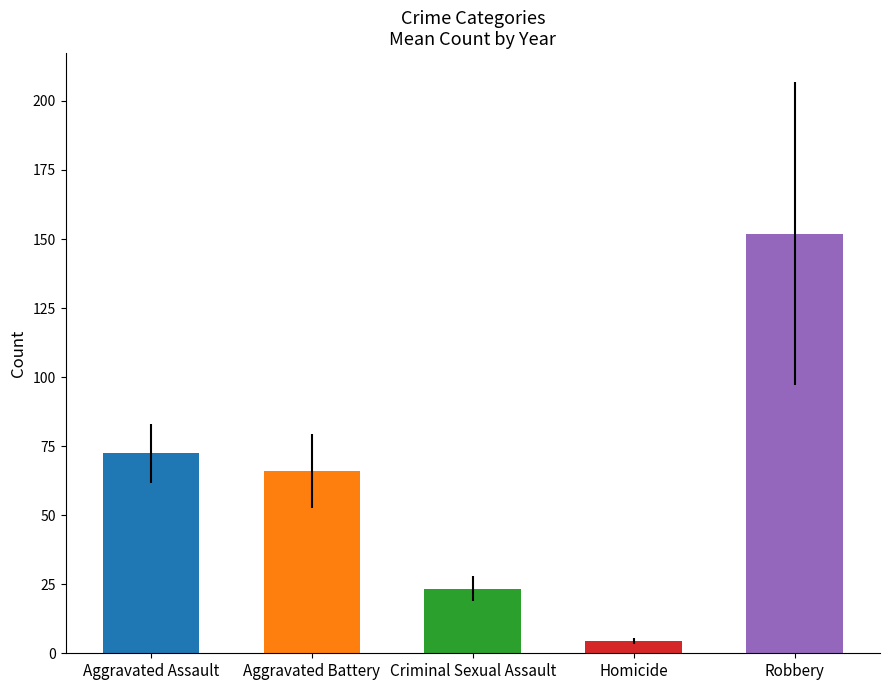

Reading left to right, list all the values displayed in this chart.

Aggravated Assault: 2015=56	2016=88	2017=72	2018=72	2019=80	2020=62	2021=66	2022=61	2023=79	2024=88
Aggravated Battery: 2015=60	2016=66	2017=71	2018=86	2019=53	2020=57	2021=60	2022=56	2023=55	2024=95
Criminal Sexual Assault: 2015=29	2016=26	2017=22	2018=24	2019=31	2020=16	2021=26	2022=21	2023=18	2024=20
Homicide: 2015=5	2016=4	2017=4	2018=4	2019=4	2020=5	2021=6	2022=7	2023=3	2024=3
Robbery: 2015=139	2016=178	2017=202	2018=121	2019=116	2020=97	2021=88	2022=151	2023=284	2024=144